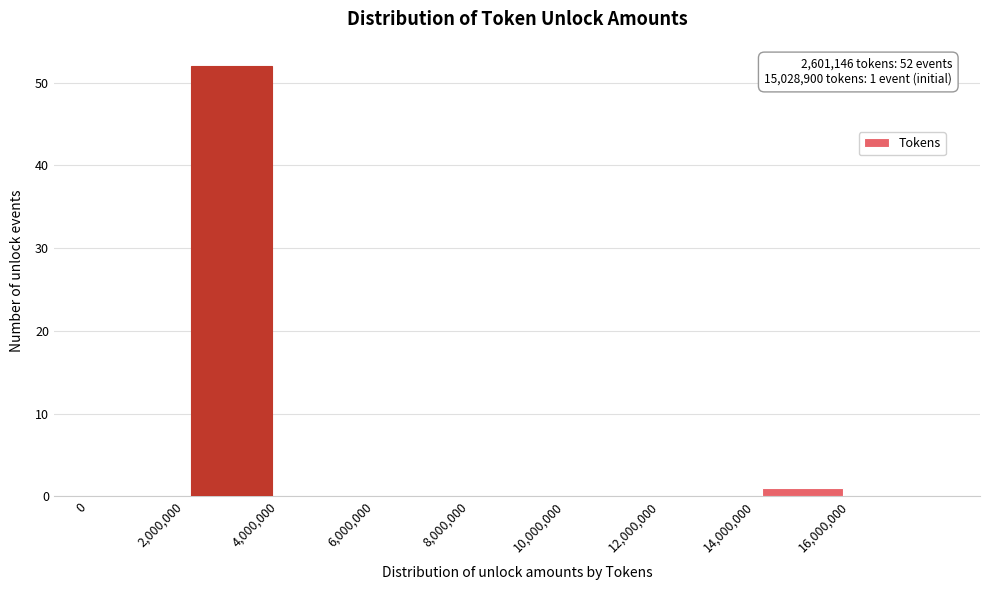

Which range on the x-axis has the tallest bar?

2000000 to 4000000